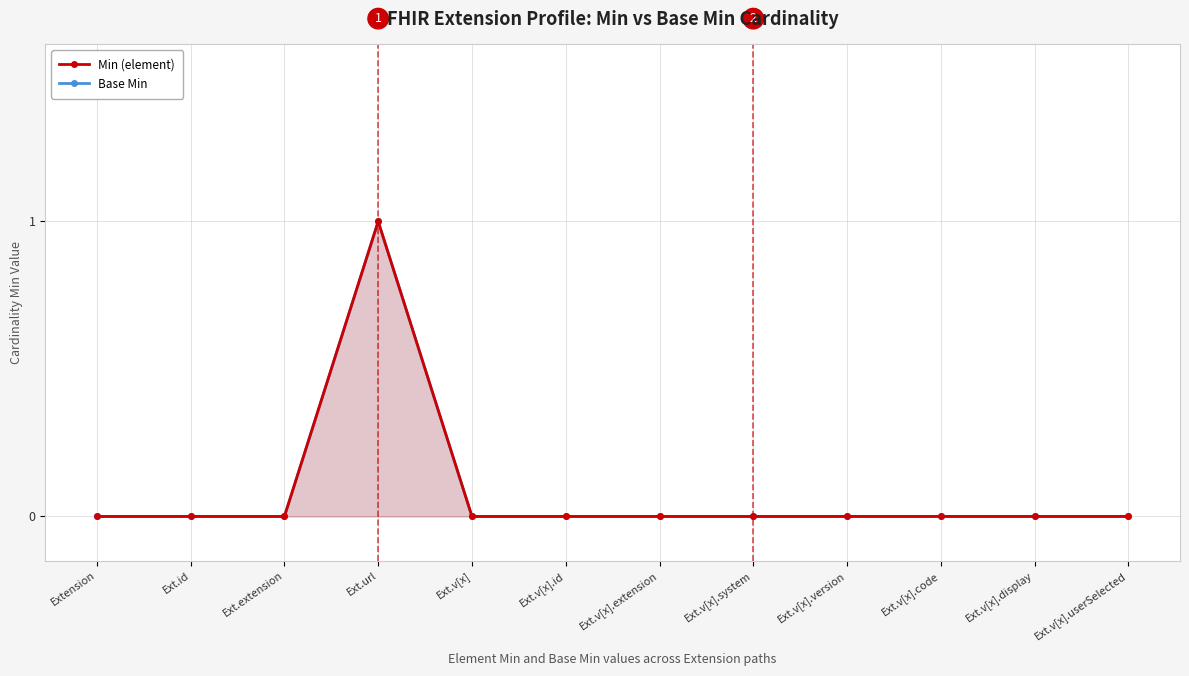

At which category is the sum across all series the highest?

Ext.url